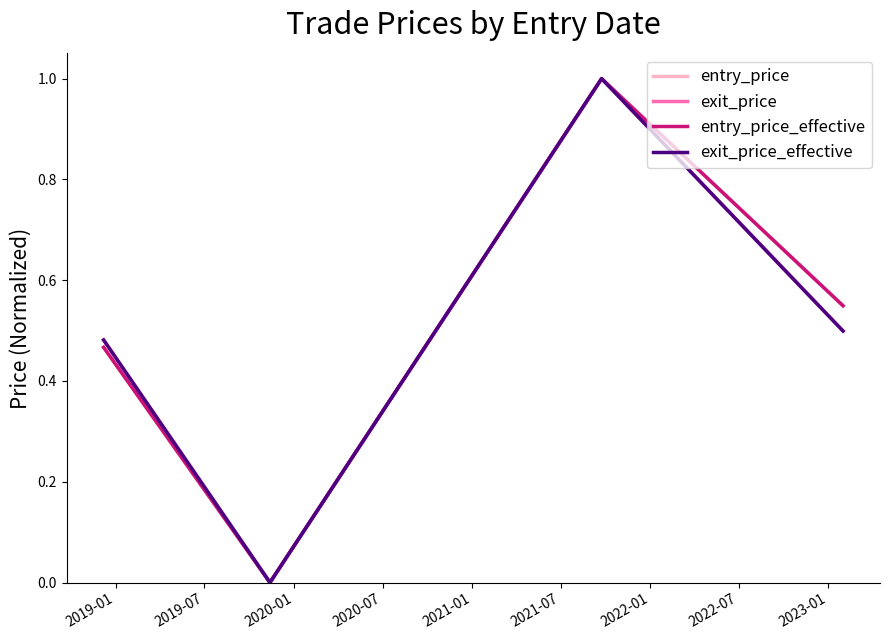

True or false: entry_price and exit_price_effective intersect in this chart.

False